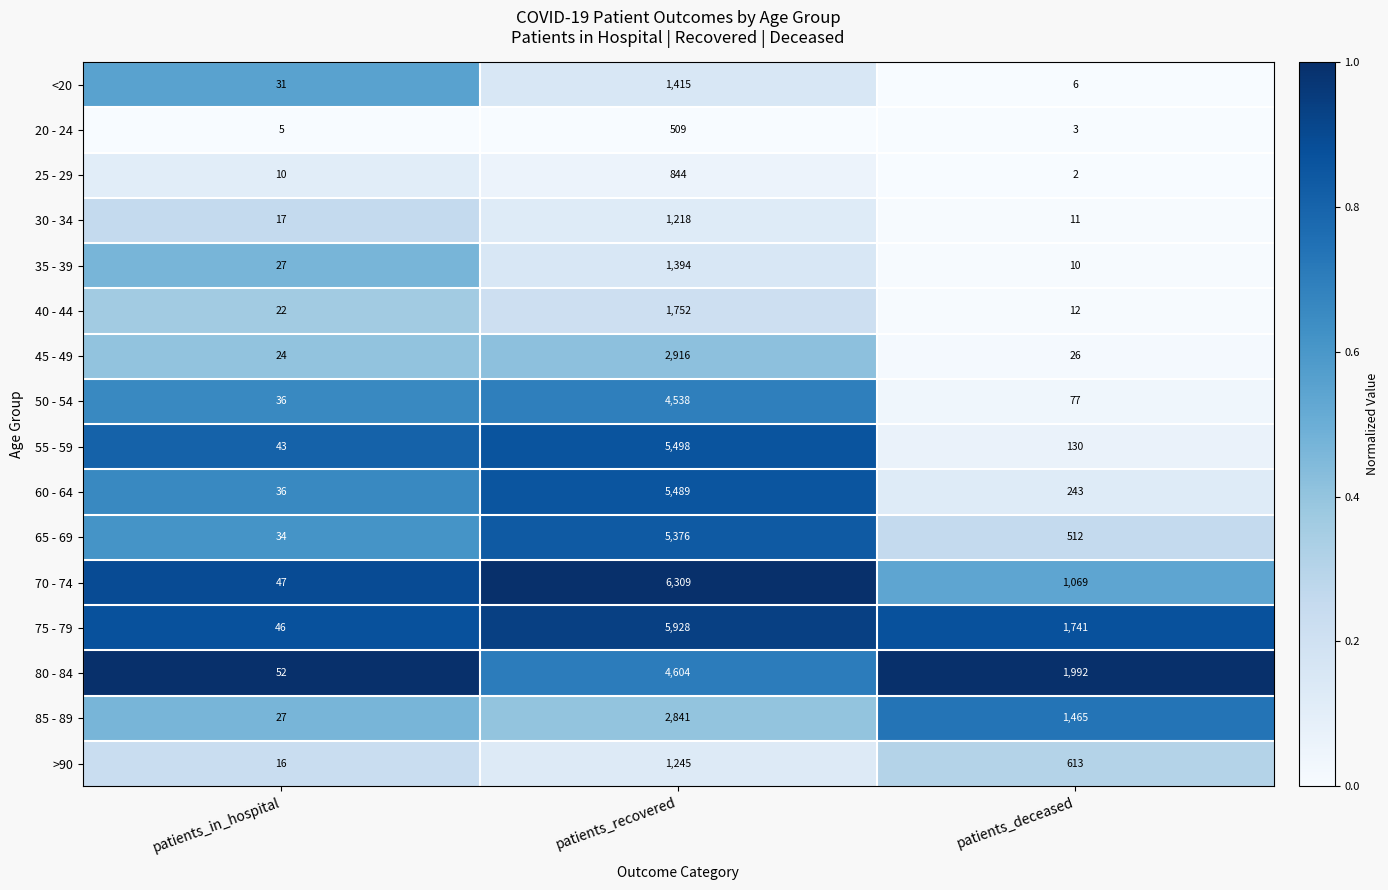

Is it true that 65 - 69 equals 5376 at patients_recovered?

True